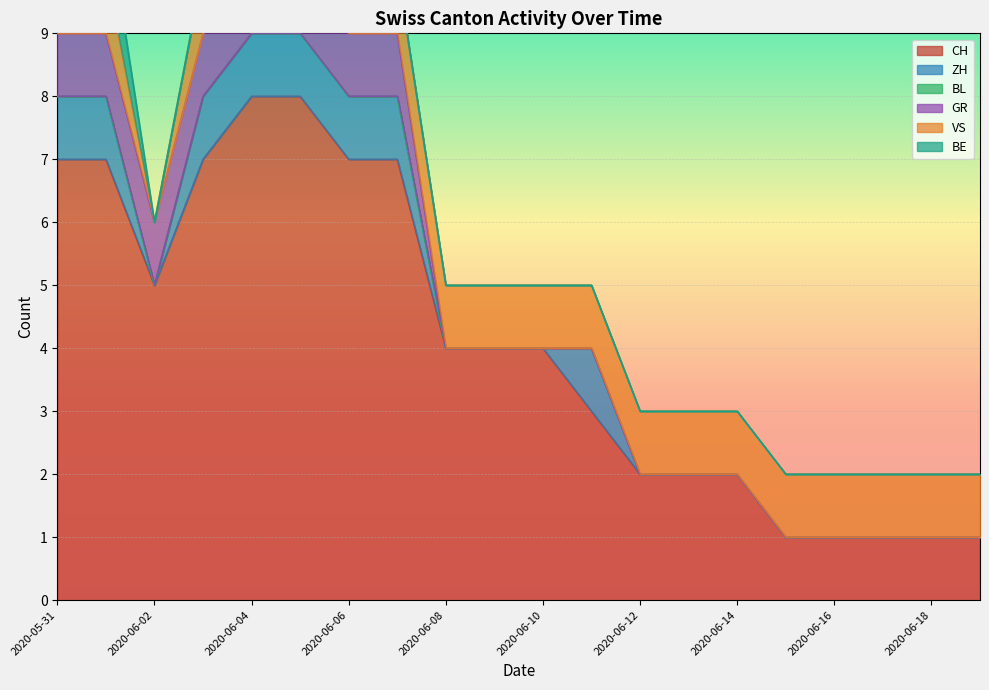

Reading right to left, list all the values displayed in this chart.

CH: 2020-06-19=1	2020-06-18=1	2020-06-17=1	2020-06-16=1	2020-06-15=1	2020-06-14=2	2020-06-13=2	2020-06-12=2	2020-06-11=3	2020-06-10=4	2020-06-09=4	2020-06-08=4	2020-06-07=7	2020-06-06=7	2020-06-05=8	2020-06-04=8	2020-06-03=7	2020-06-02=5	2020-06-01=7	2020-05-31=7
ZH: 2020-06-19=0	2020-06-18=0	2020-06-17=0	2020-06-16=0	2020-06-15=0	2020-06-14=0	2020-06-13=0	2020-06-12=0	2020-06-11=1	2020-06-10=0	2020-06-09=0	2020-06-08=0	2020-06-07=1	2020-06-06=1	2020-06-05=1	2020-06-04=1	2020-06-03=1	2020-06-02=0	2020-06-01=1	2020-05-31=1
BL: 2020-06-19=0	2020-06-18=0	2020-06-17=0	2020-06-16=0	2020-06-15=0	2020-06-14=0	2020-06-13=0	2020-06-12=0	2020-06-11=0	2020-06-10=0	2020-06-09=0	2020-06-08=0	2020-06-07=0	2020-06-06=0	2020-06-05=0	2020-06-04=0	2020-06-03=0	2020-06-02=0	2020-06-01=0	2020-05-31=0
GR: 2020-06-19=0	2020-06-18=0	2020-06-17=0	2020-06-16=0	2020-06-15=0	2020-06-14=0	2020-06-13=0	2020-06-12=0	2020-06-11=0	2020-06-10=0	2020-06-09=0	2020-06-08=0	2020-06-07=1	2020-06-06=1	2020-06-05=1	2020-06-04=1	2020-06-03=1	2020-06-02=1	2020-06-01=1	2020-05-31=1
VS: 2020-06-19=1	2020-06-18=1	2020-06-17=1	2020-06-16=1	2020-06-15=1	2020-06-14=1	2020-06-13=1	2020-06-12=1	2020-06-11=1	2020-06-10=1	2020-06-09=1	2020-06-08=1	2020-06-07=1	2020-06-06=1	2020-06-05=1	2020-06-04=1	2020-06-03=1	2020-06-02=0	2020-06-01=1	2020-05-31=1
BE: 2020-06-19=0	2020-06-18=0	2020-06-17=0	2020-06-16=0	2020-06-15=0	2020-06-14=0	2020-06-13=0	2020-06-12=0	2020-06-11=0	2020-06-10=0	2020-06-09=0	2020-06-08=0	2020-06-07=0	2020-06-06=0	2020-06-05=0	2020-06-04=0	2020-06-03=0	2020-06-02=0	2020-06-01=1	2020-05-31=1